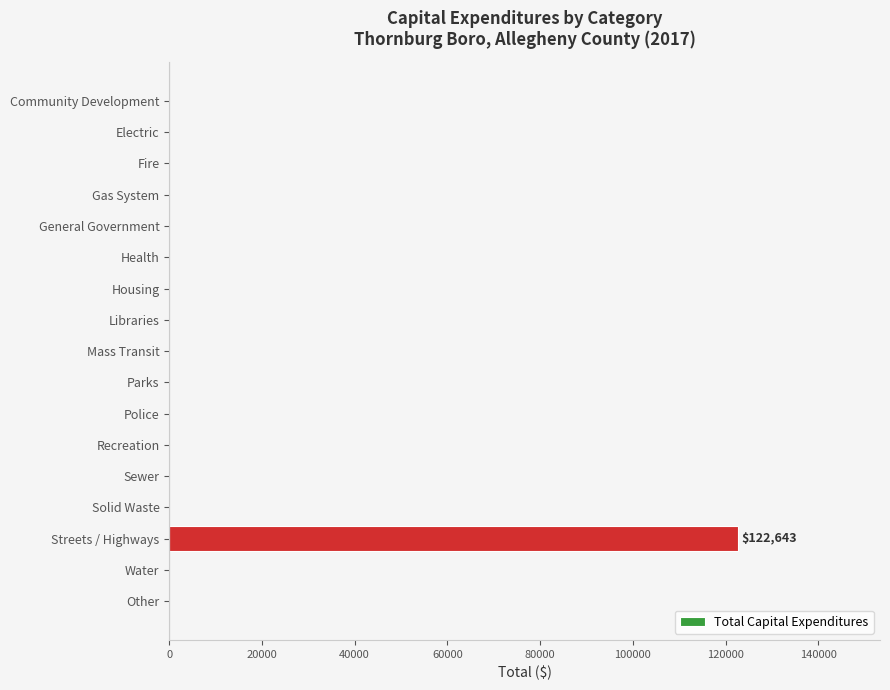

How many data points are above 0?

1